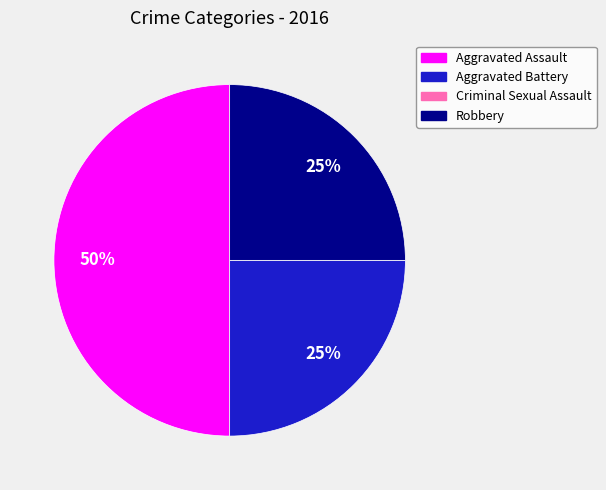

To the nearest percent, what is the difference between the largest and smallest slice percentages?

50%